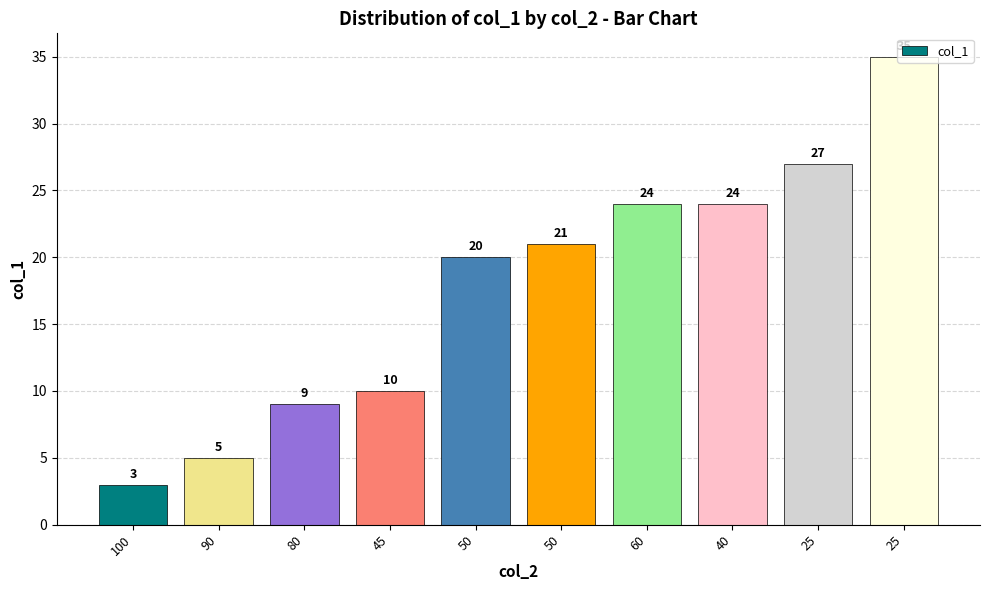

Rank the categories by value from lowest to highest.

100, 90, 80, 45, 50, 50, 60, 40, 25, 25